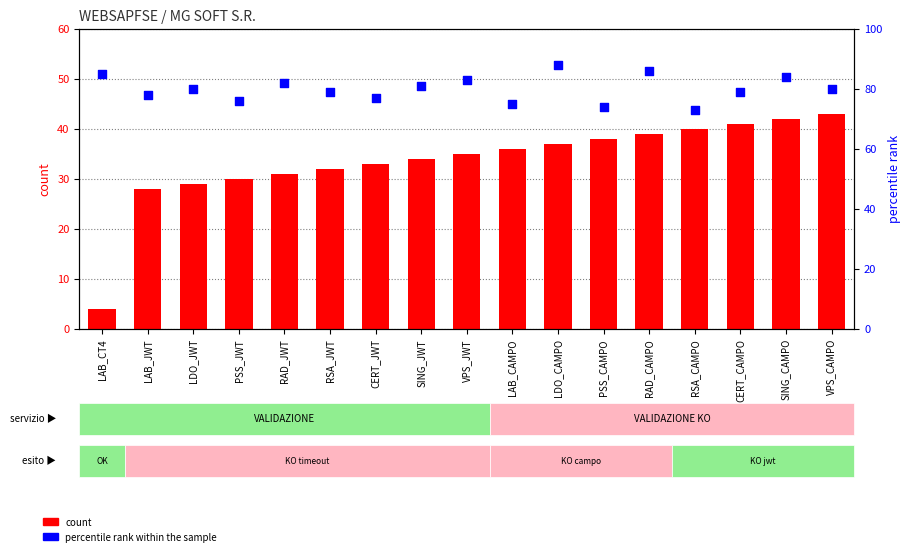

At which category is the sum across all series the highest?

SING_CAMPO